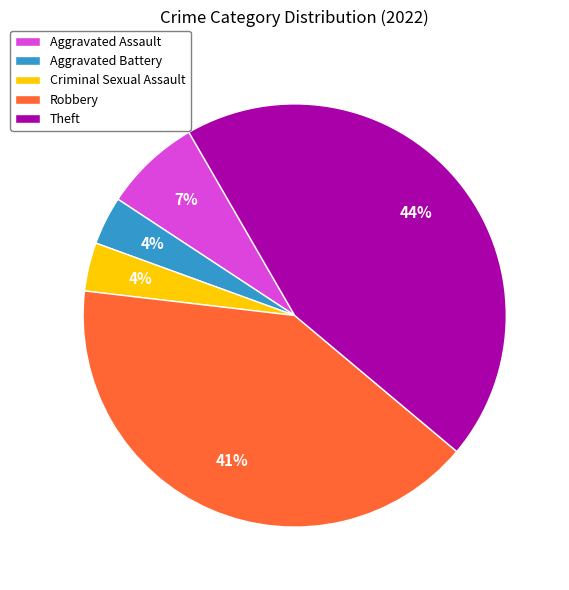

Count the number of slices in the pie.

5